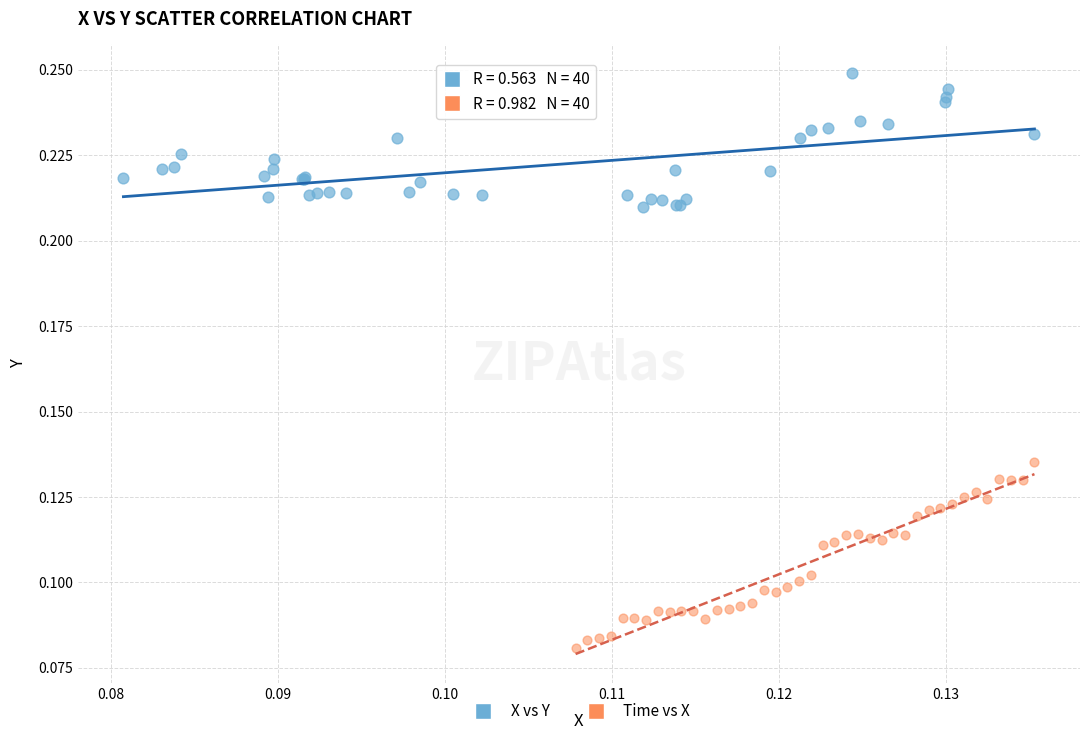

What are all the series names shown in the legend?

X vs Y, Time vs X